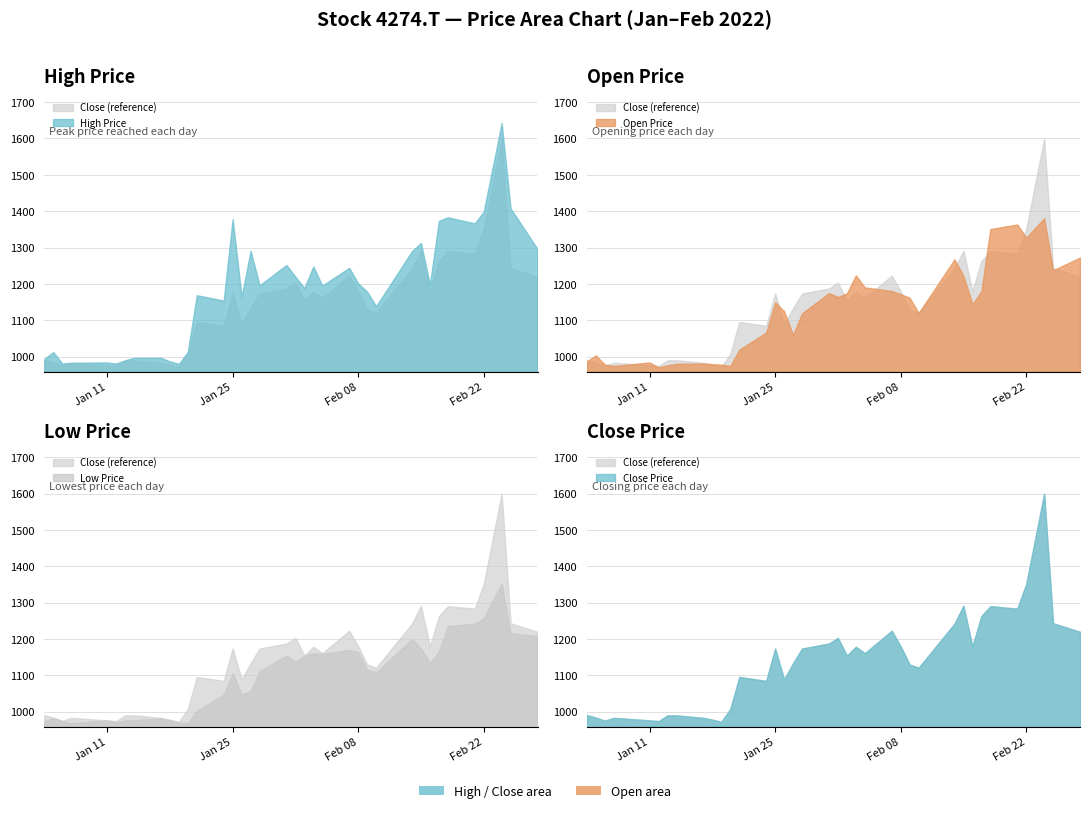

List the series in order of their peak value, lowest first.

Low, Open, Close, High